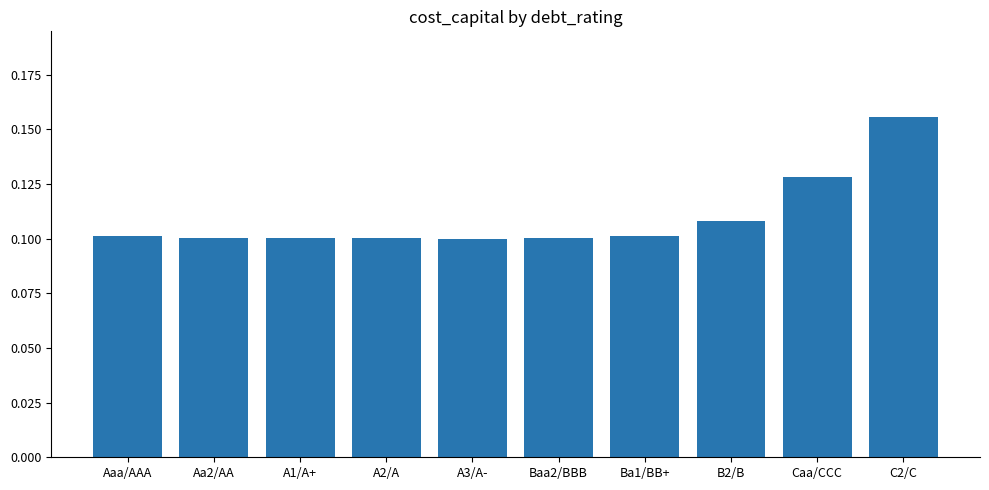

The chart shows a value of 0.0 at A1/A+. True or false?

False